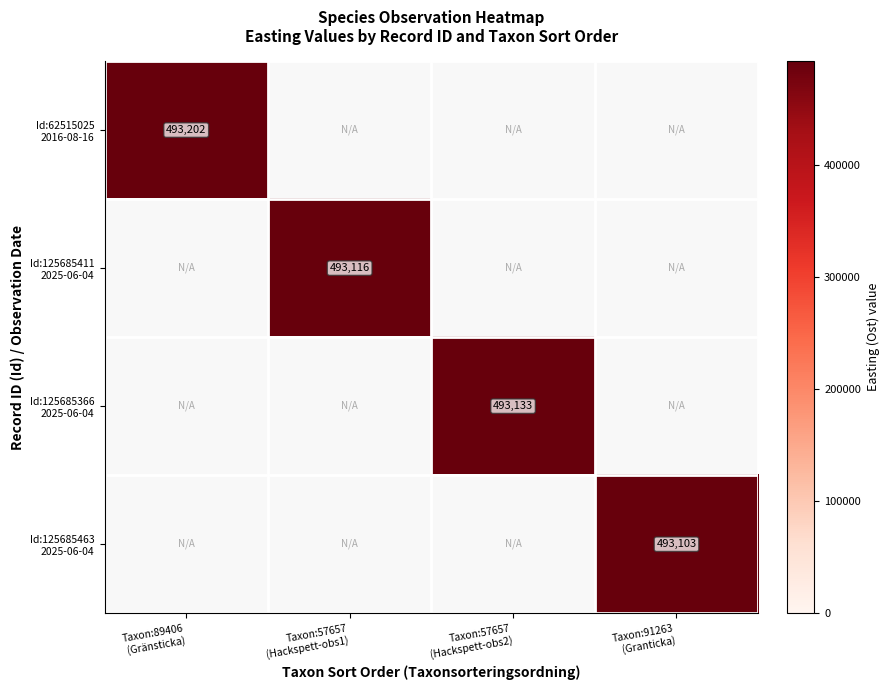

Which series has the largest range (max minus min)?

Id:62515025 2016-08-16